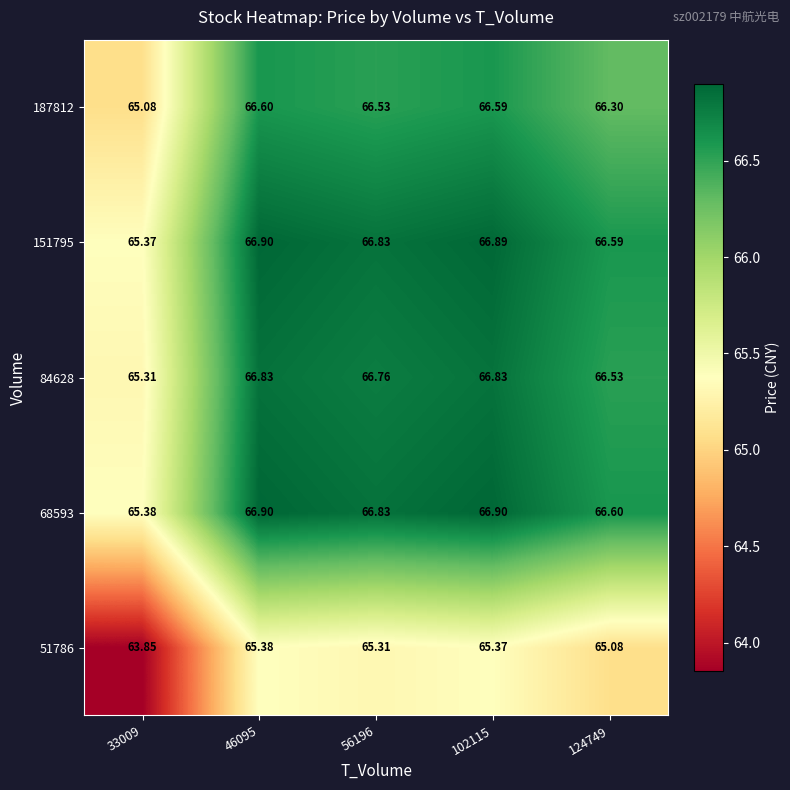

Is the value of 68593 at 33009 greater than the value of 187812 at 124749?

No